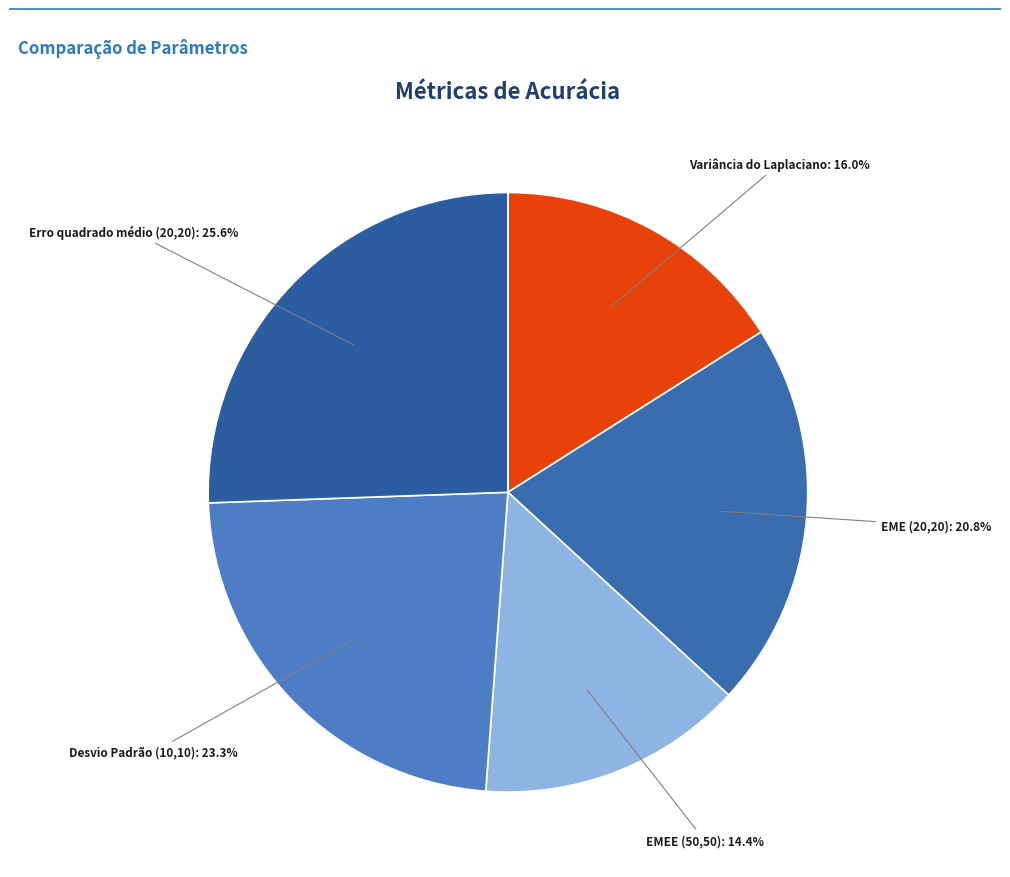

To the nearest percent, what is the average slice percentage?

20%